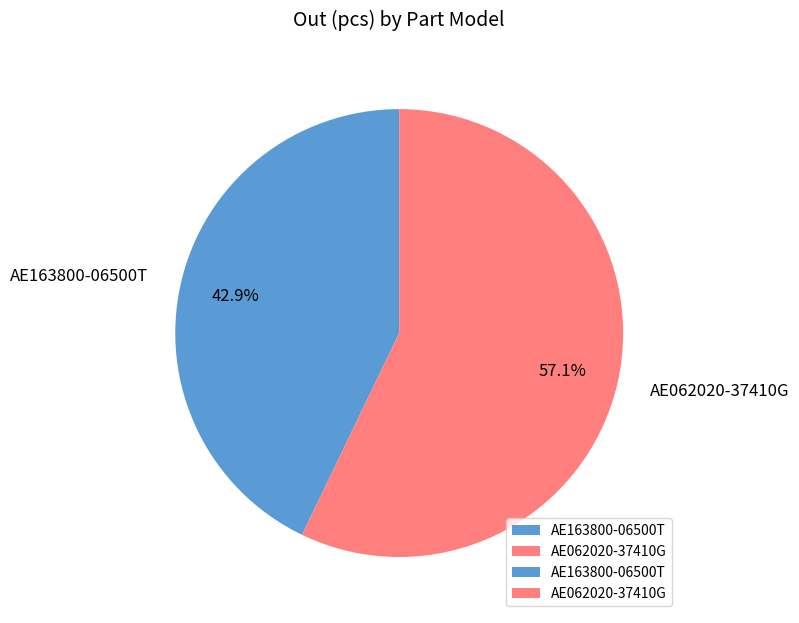

Is there a majority slice in this chart?

Yes